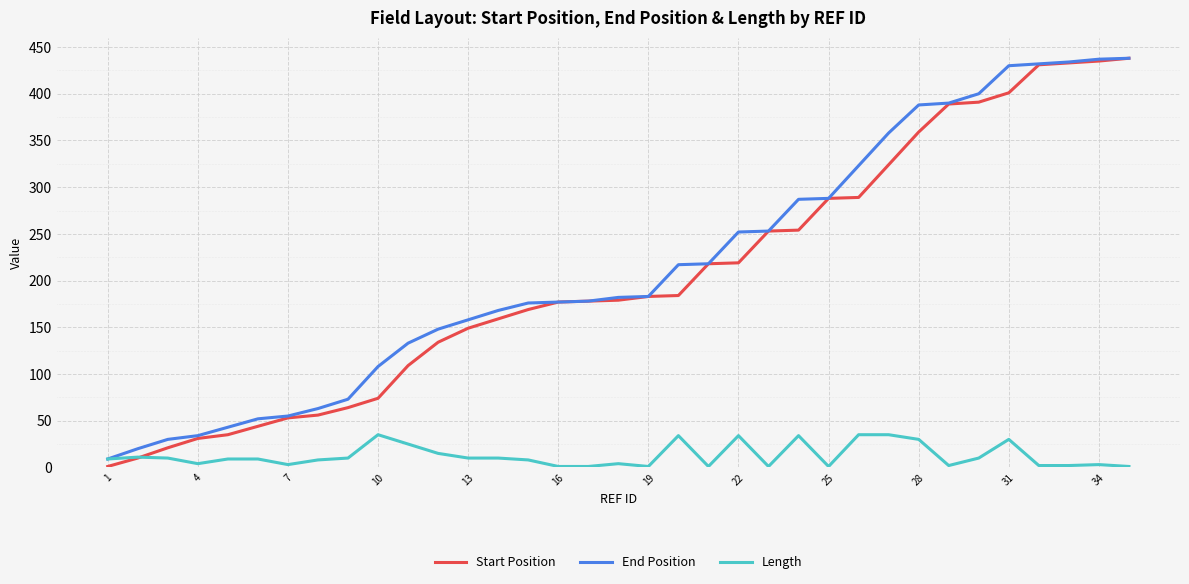

What is the lowest value of the Length series?

1